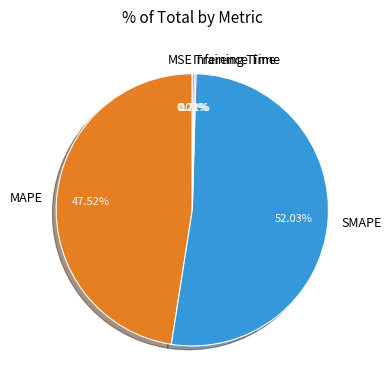

To the nearest percent, what is the average slice percentage?

20%